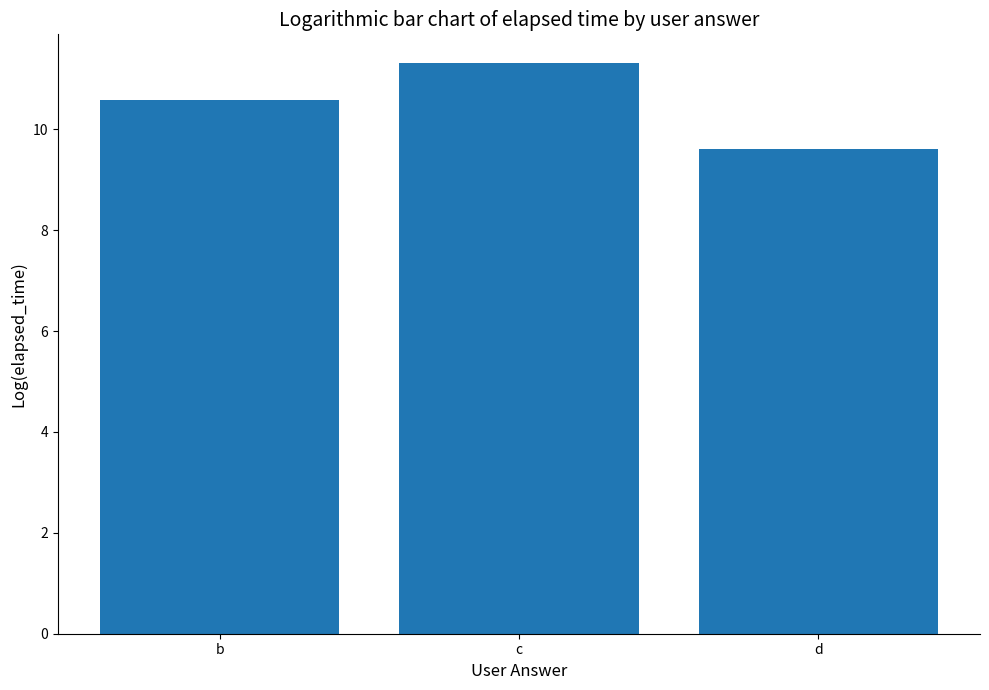

Reading right to left, transcribe all the data shown in this chart.

9.6	11.3	10.6